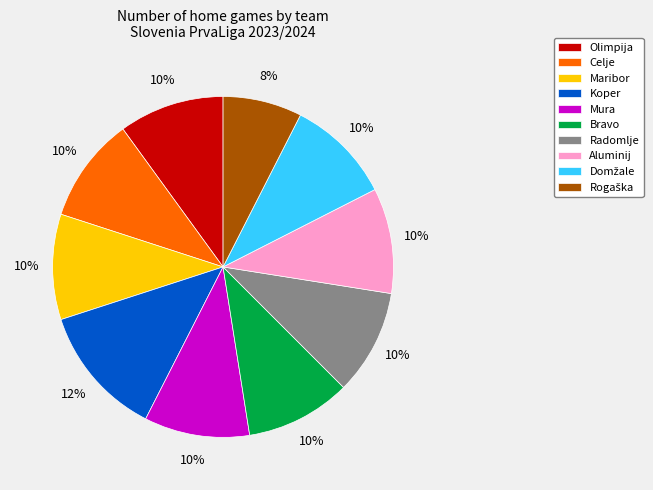

Is there any slice that represents more than half of the pie?

No